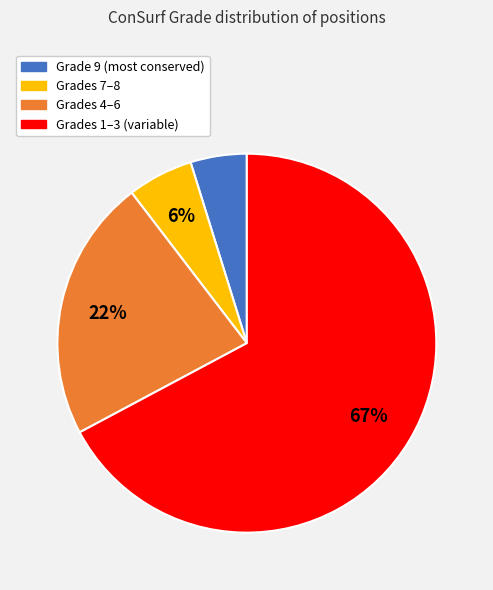

What is the smallest slice in the pie chart?

Grade 9 (most conserved)